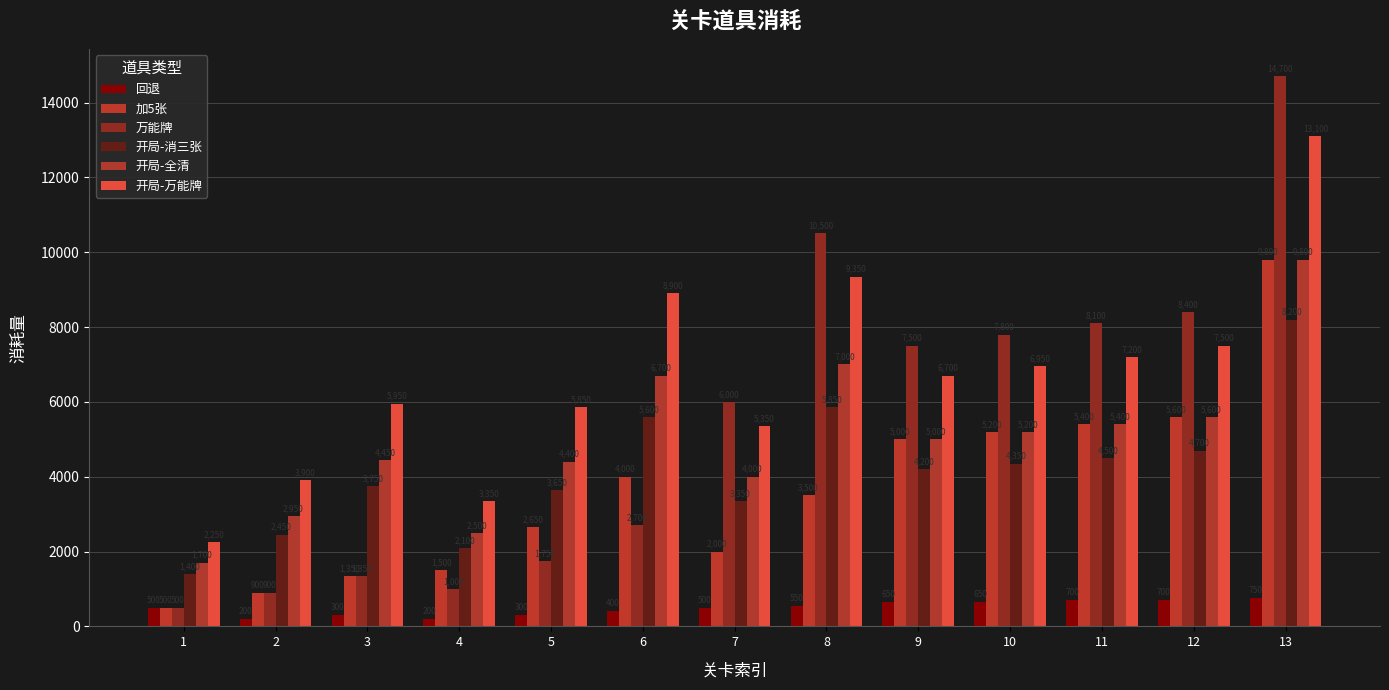

Reading right to left, list all the values displayed in this chart.

回退: 750	700	700	650	650	550	500	400	300	200	300	200	500
加5张: 9800	5600	5400	5200	5000	3500	2000	4000	2650	1500	1350	900	500
万能牌: 14700	8400	8100	7800	7500	10500	6000	2700	1750	1000	1350	900	500
开局-消三张: 8200	4700	4500	4350	4200	5850	3350	5600	3650	2100	3750	2450	1400
开局-全清: 9800	5600	5400	5200	5000	7000	4000	6700	4400	2500	4450	2950	1700
开局-万能牌: 13100	7500	7200	6950	6700	9350	5350	8900	5850	3350	5950	3900	2250